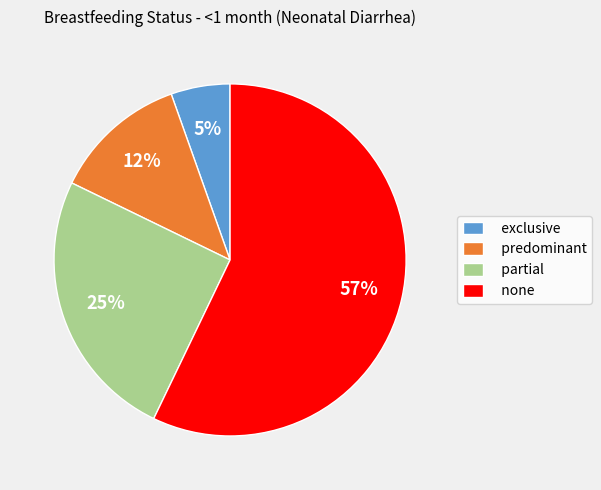

To the nearest percent, what is the average slice percentage?

25%